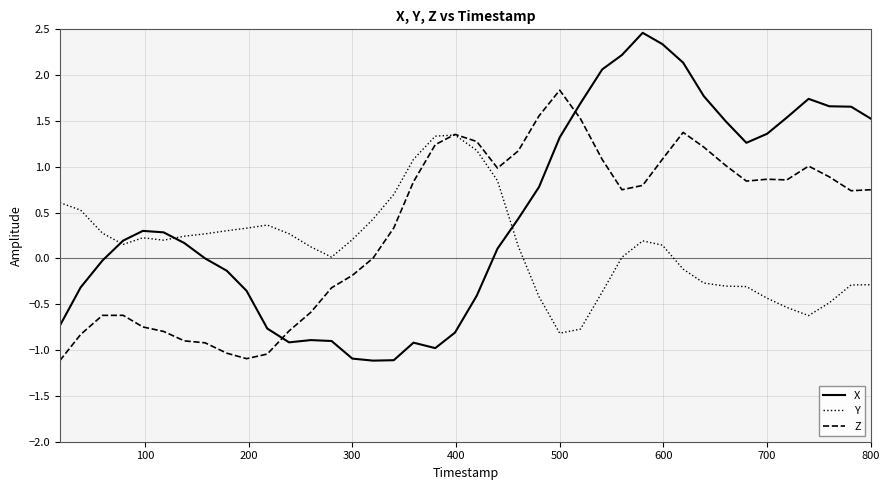

List the series in order of their peak value, highest first.

X, Z, Y